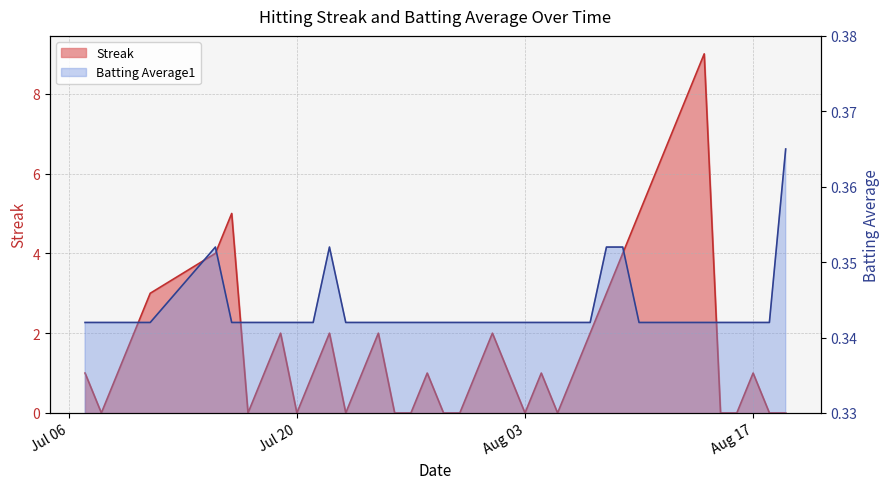

How many lines are shown in the chart?

2